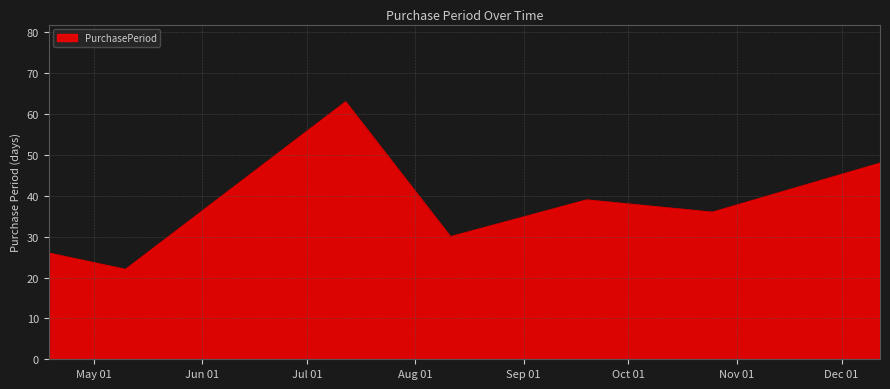

What is the smallest value displayed?

22